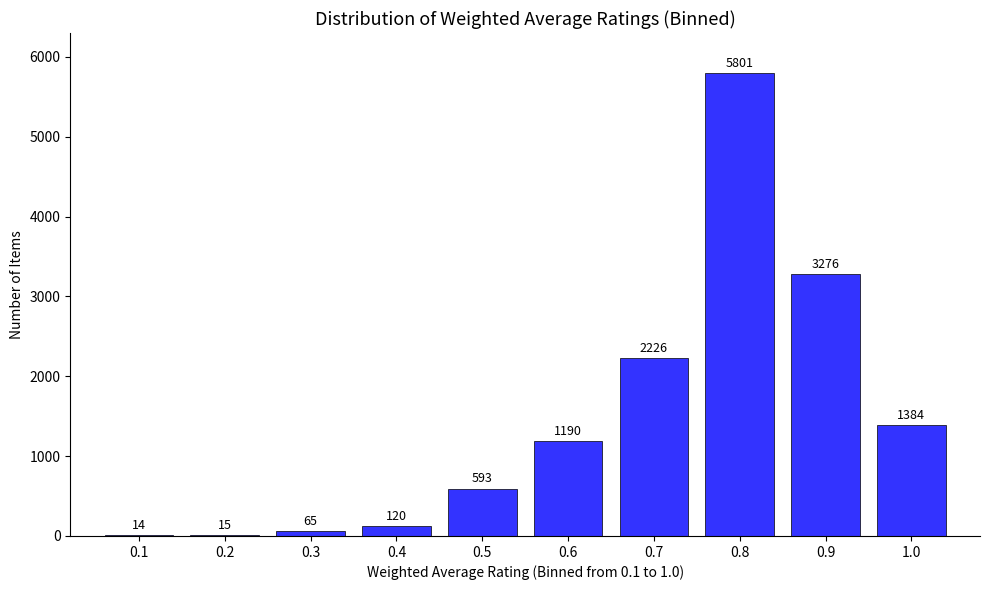

Reading right to left, transcribe all the data shown in this chart.

1.0=1384	0.9=3276	0.8=5801	0.7=2226	0.6=1190	0.5=593	0.4=120	0.3=65	0.2=15	0.1=14